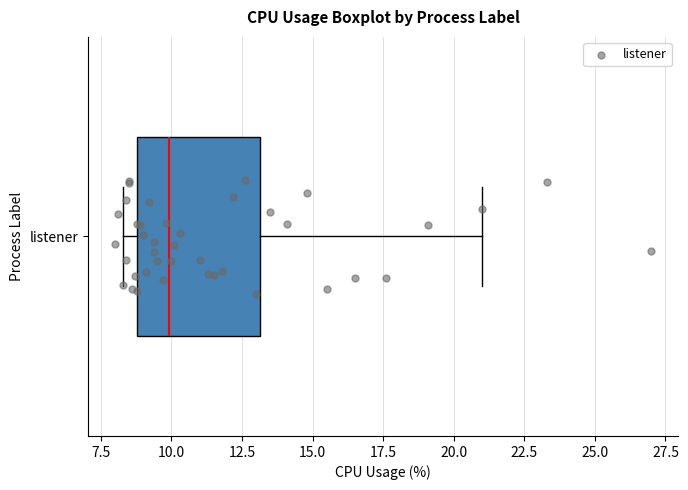

Read this box plot against the x-axis: the position of the median line, the range covered by the box, and the ends of both whiskers. The values are not printed on the chart, so give them approximately, as read against the axis.

median 10.0, box 9.0 to 13.0, whiskers 8.5 to 21.0